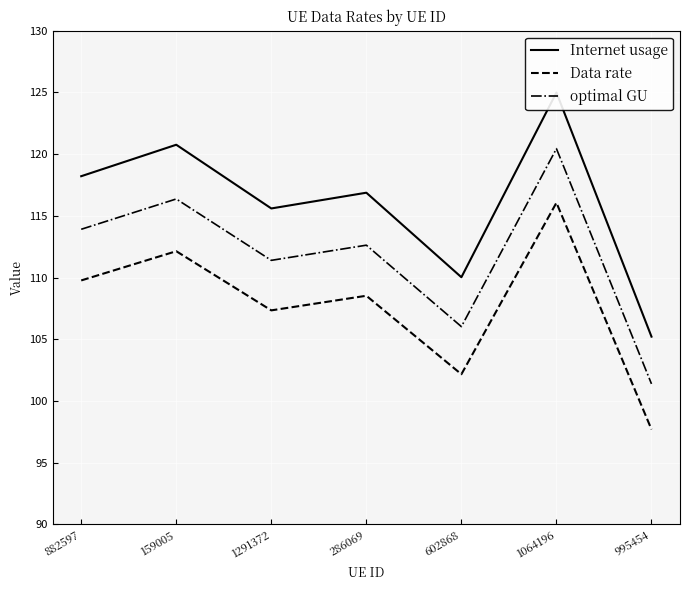

Between 159005 and 602868, which series saw the biggest shift?

Internet usage